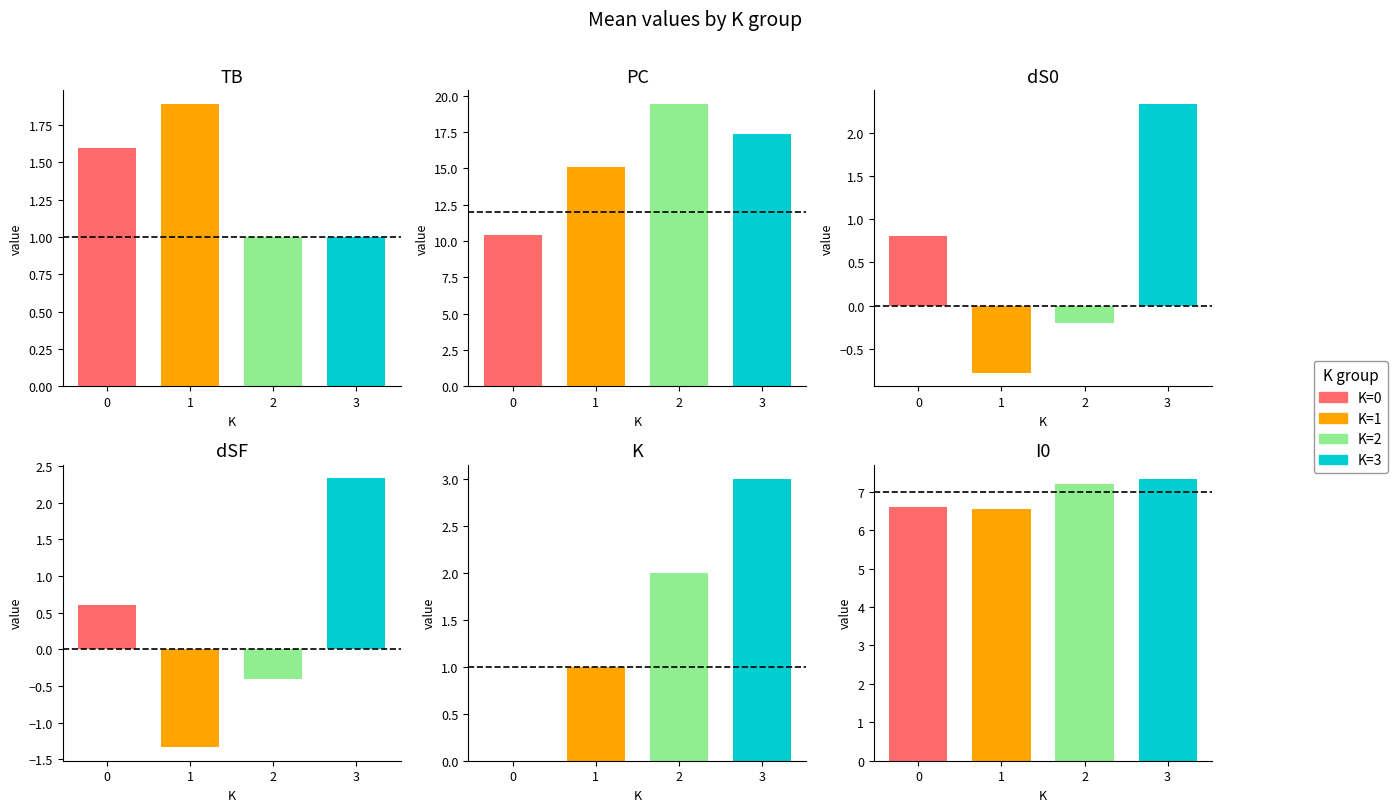

Is it true that dS0 equals -1.2 at 1?

False